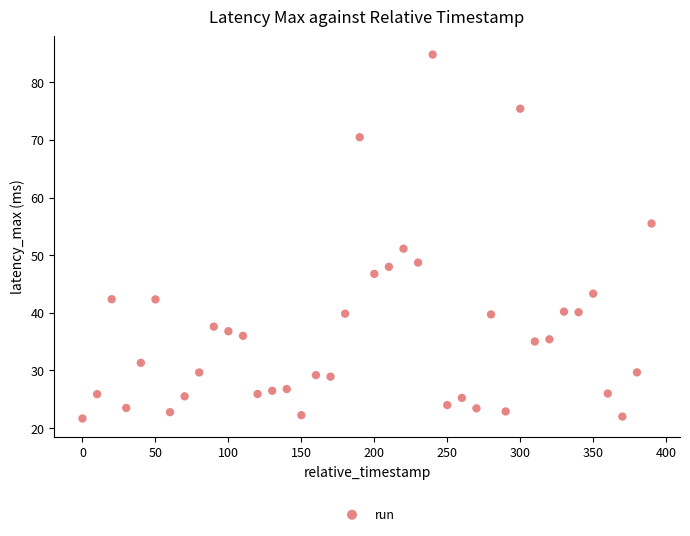

What is the range of X values (max minus min)?

390.0